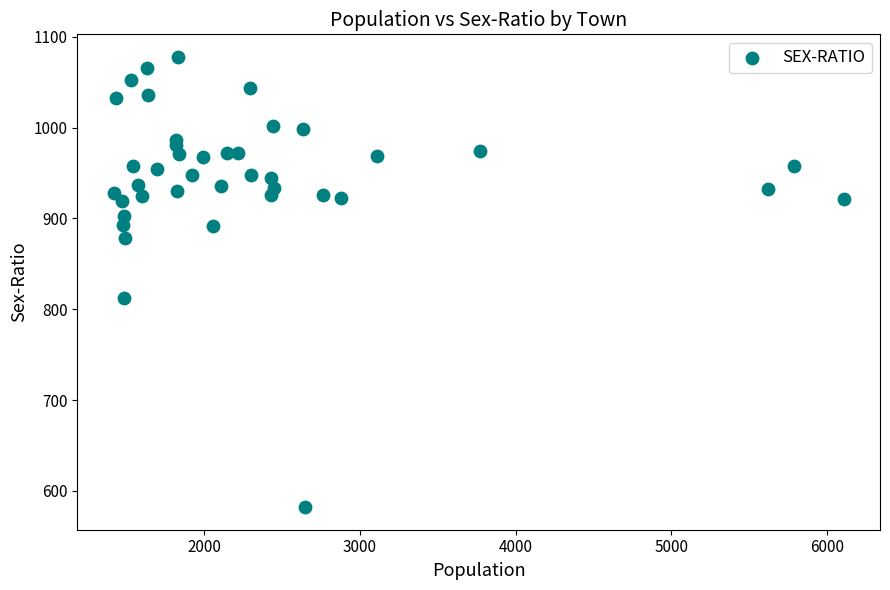

What Y value in the scatter plot is closest to 830?

812